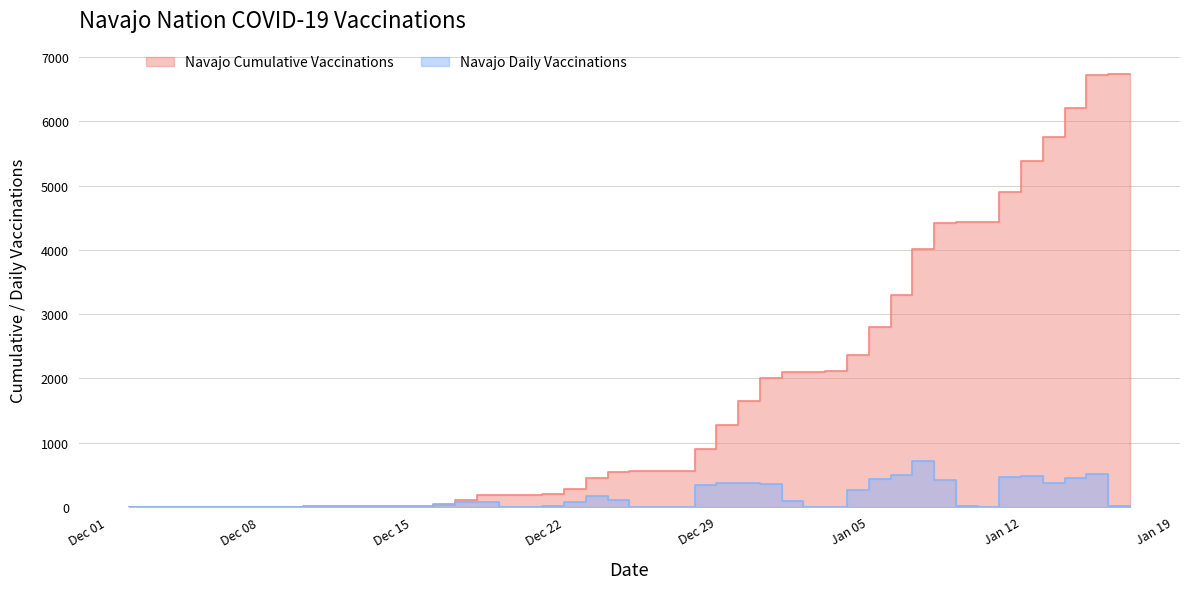

Which series has the largest total across all categories?

Navajo_cume